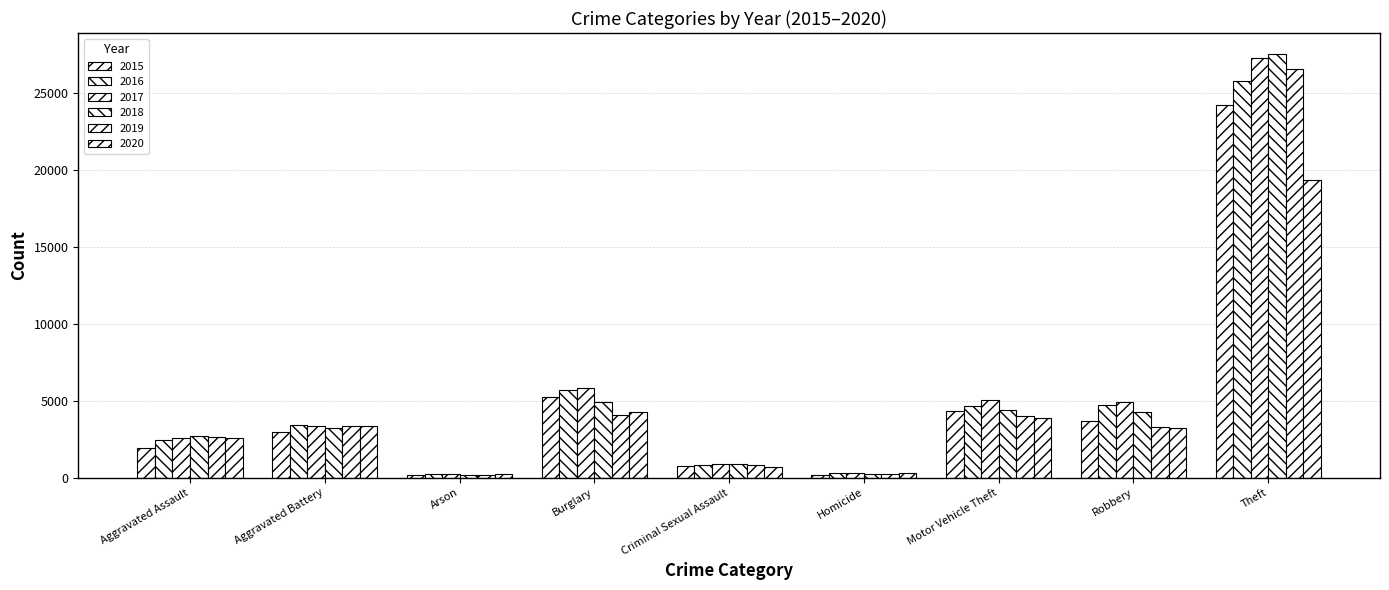

What is the difference between the highest and lowest values at Burglary?

1757